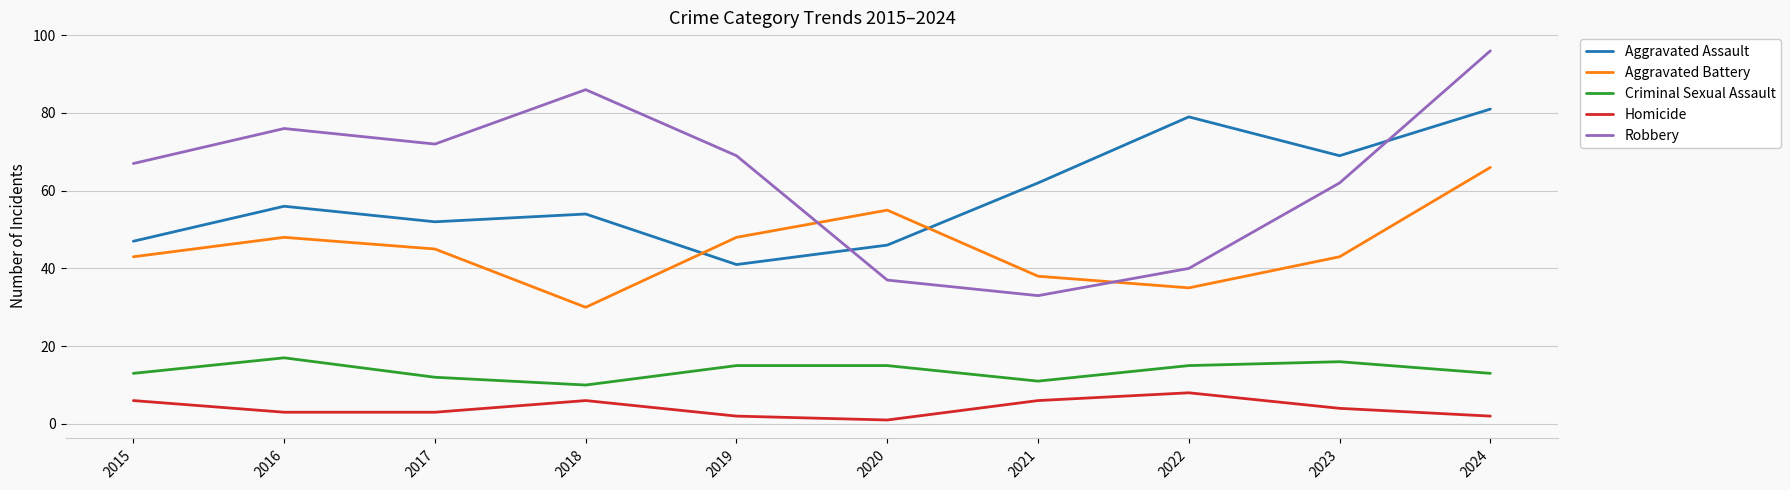

Reading left to right, what are all the values shown in this chart?

Aggravated Assault: 2015=47	2016=56	2017=52	2018=54	2019=41	2020=46	2021=62	2022=79	2023=69	2024=81
Aggravated Battery: 2015=43	2016=48	2017=45	2018=30	2019=48	2020=55	2021=38	2022=35	2023=43	2024=66
Criminal Sexual Assault: 2015=13	2016=17	2017=12	2018=10	2019=15	2020=15	2021=11	2022=15	2023=16	2024=13
Homicide: 2015=6	2016=3	2017=3	2018=6	2019=2	2020=1	2021=6	2022=8	2023=4	2024=2
Robbery: 2015=67	2016=76	2017=72	2018=86	2019=69	2020=37	2021=33	2022=40	2023=62	2024=96